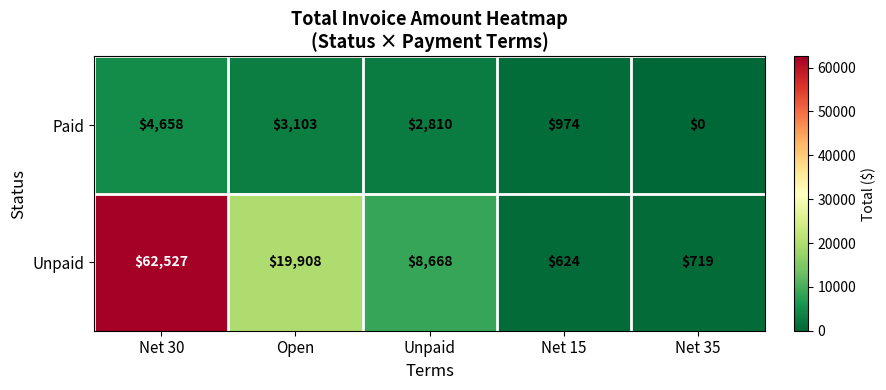

At which category is the sum across all series the highest?

Net 30